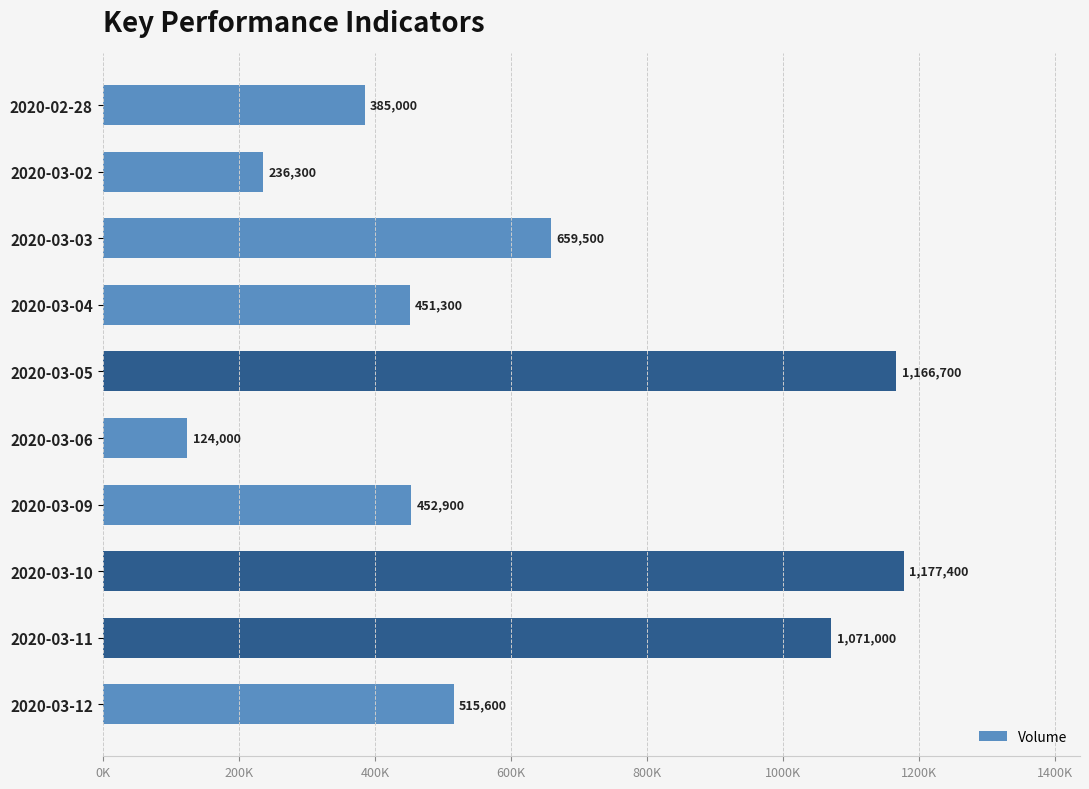

Count the number of values greater than 515600.

4